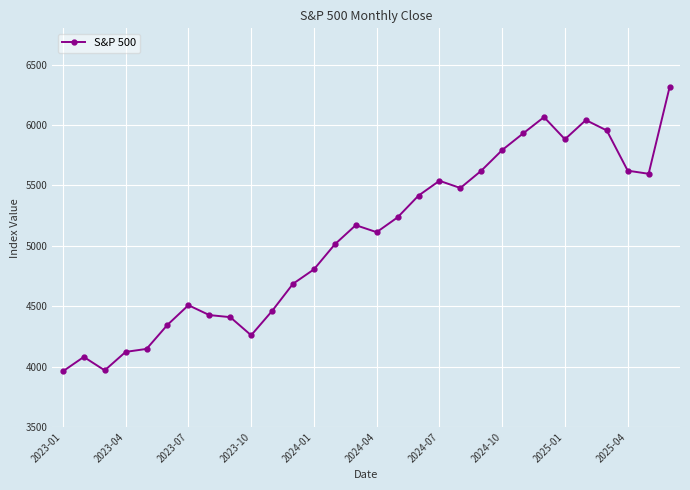

True or false: there are more than 0 points higher than both neighbors.

True